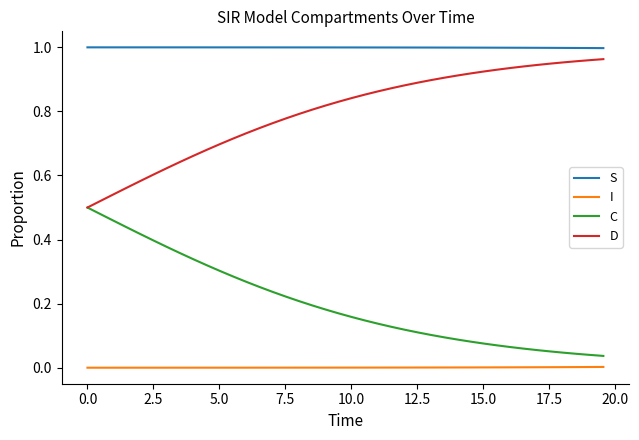

List the series in order of their peak value, highest first.

S, D, C, I